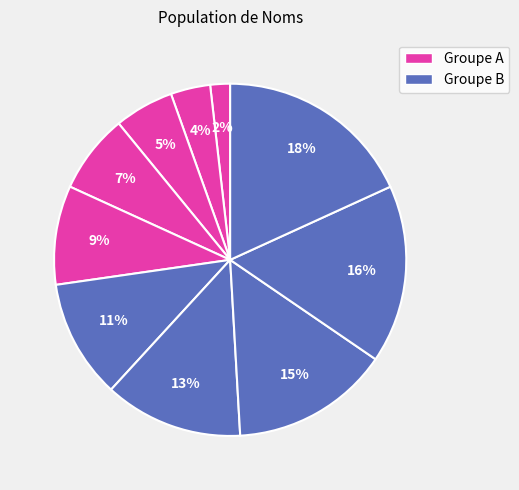

Count the number of slices in the pie.

10